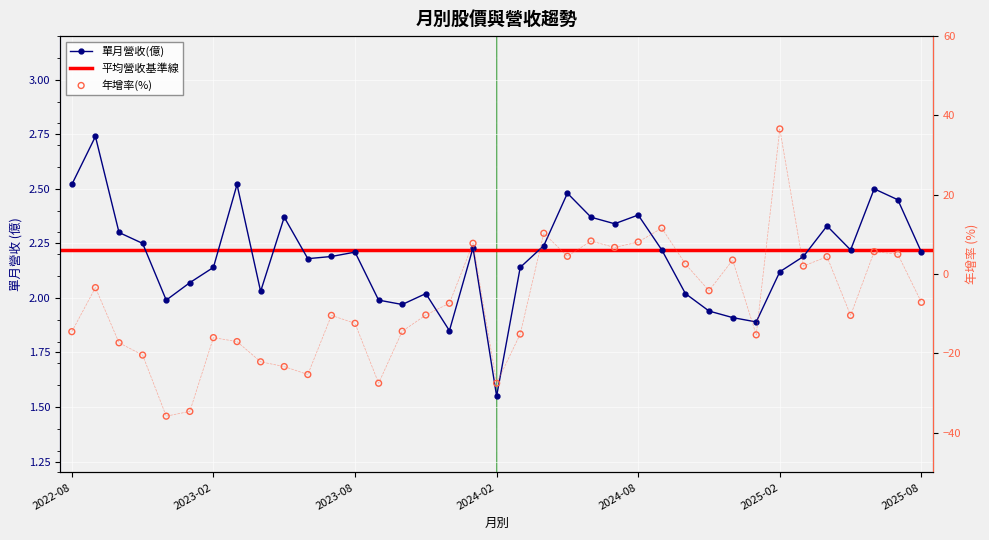

Which series reaches the maximum Y coordinate?

年增率(%)